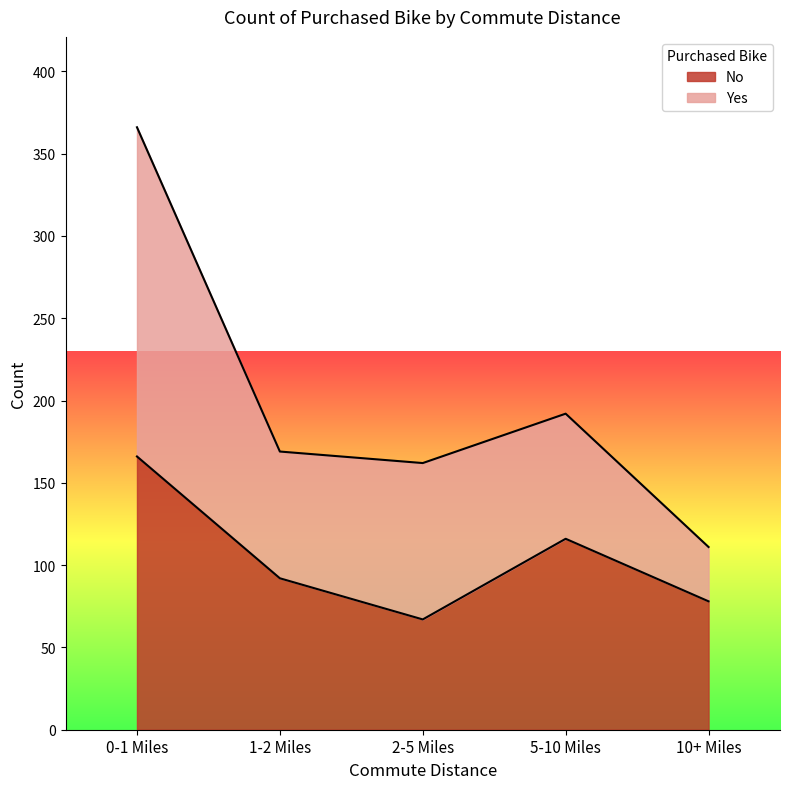

Reading left to right, list the values for the No series.

0-1 Miles=166	1-2 Miles=92	2-5 Miles=67	5-10 Miles=116	10+ Miles=78